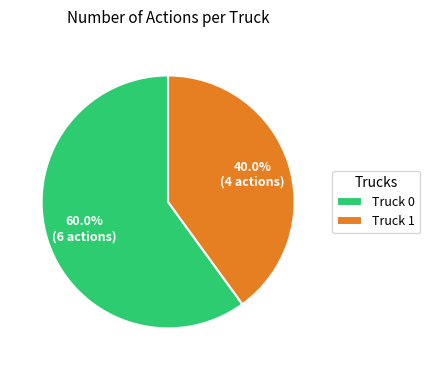

What percentage is the Truck 1 slice, to the nearest percent?

40%